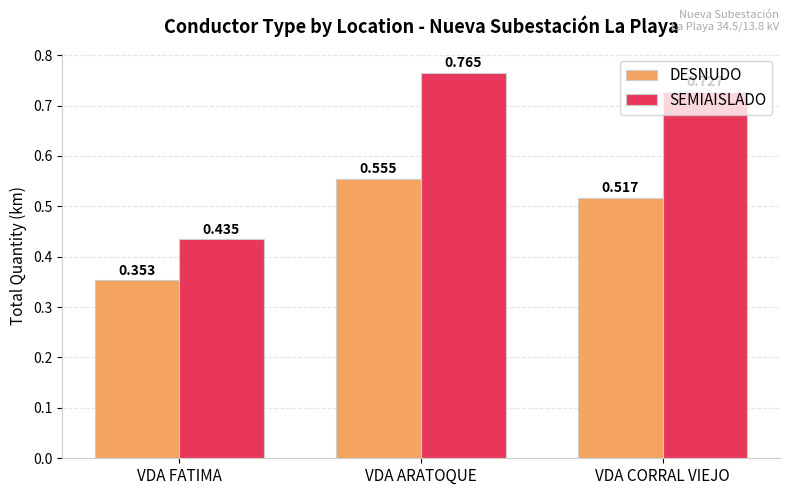

At which category does the chart reach its minimum across all series?

VDA FATIMA